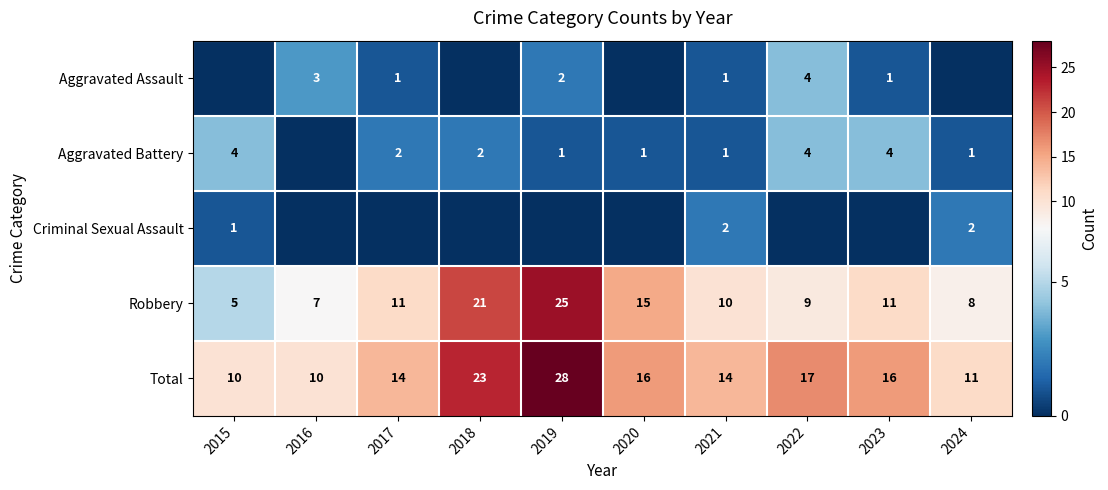

Read the Robbery value at 2022.

9